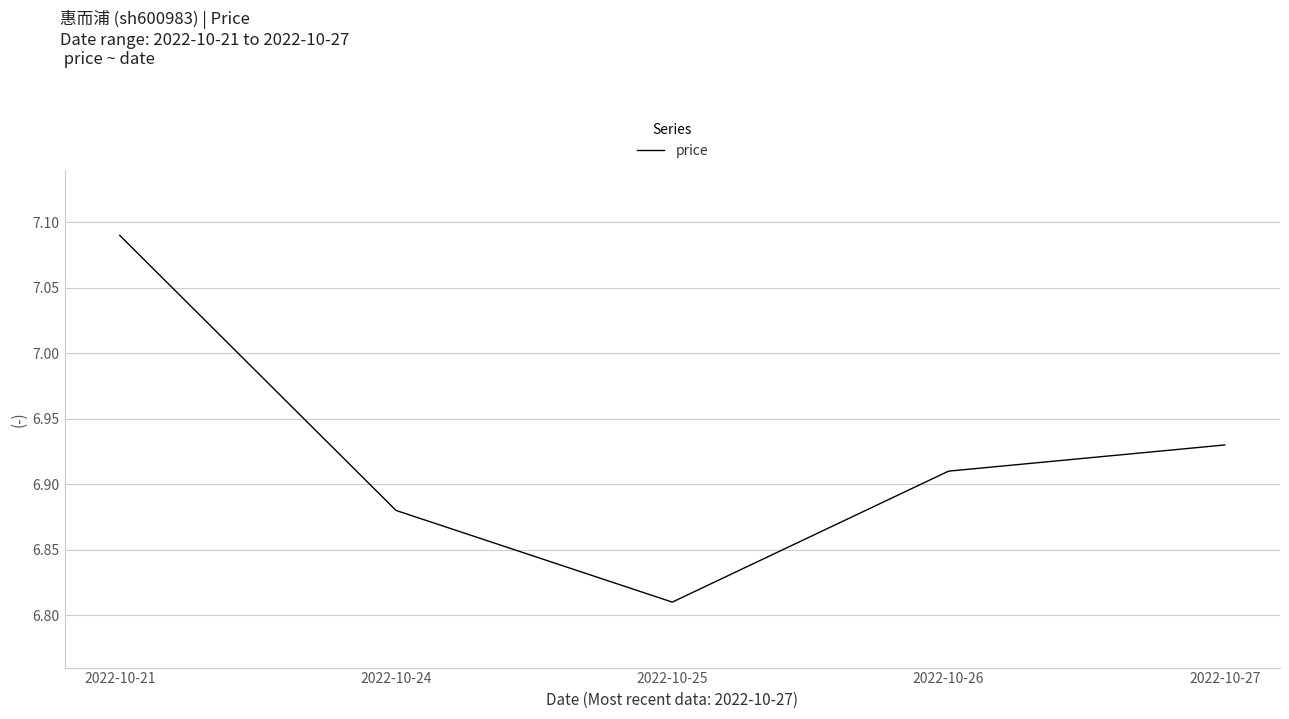

Where is the data nearest to the value 6?

2022-10-25